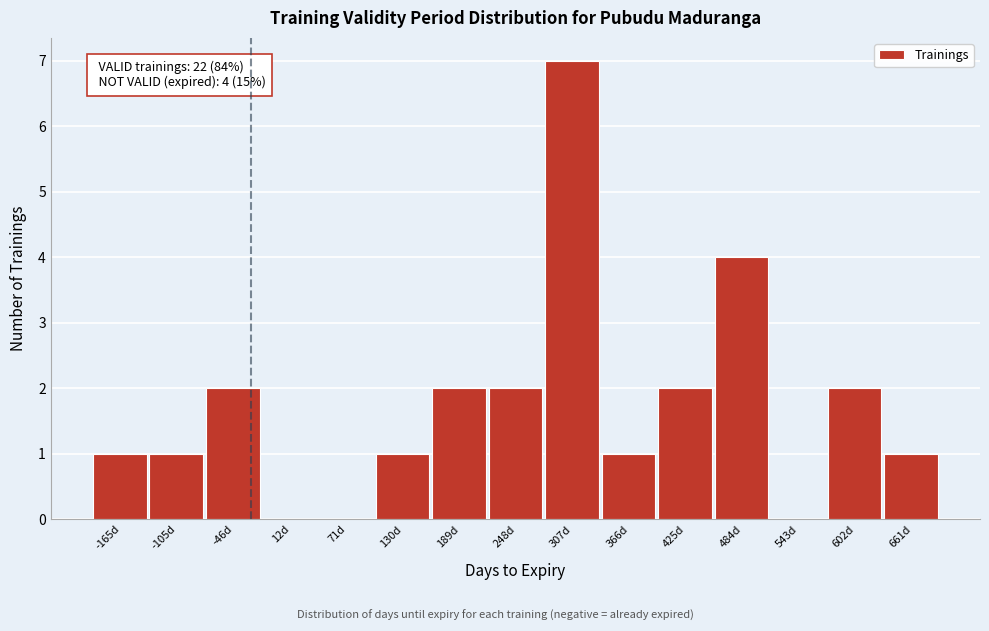

Reading right to left, list all the values displayed in this chart.

661d=1	602d=2	543d=0	484d=4	425d=2	366d=1	307d=7	248d=2	189d=2	130d=1	71d=0	12d=0	-46d=2	-105d=1	-165d=1